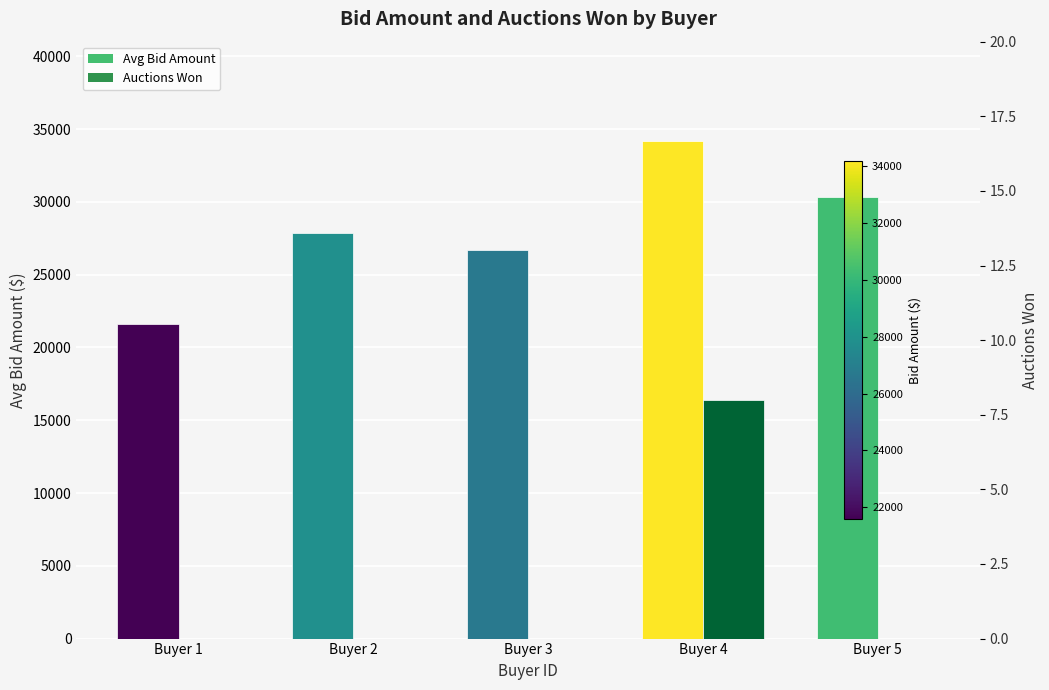

Reading right to left, list all the values displayed in this chart.

Avg Bid Amount: Buyer 5=30337.2	Buyer 4=34174.8	Buyer 3=26665.2	Buyer 2=27876.6	Buyer 1=21580.2
Auctions Won: Buyer 5=0.0	Buyer 4=8.0	Buyer 3=0.0	Buyer 2=0.0	Buyer 1=0.0